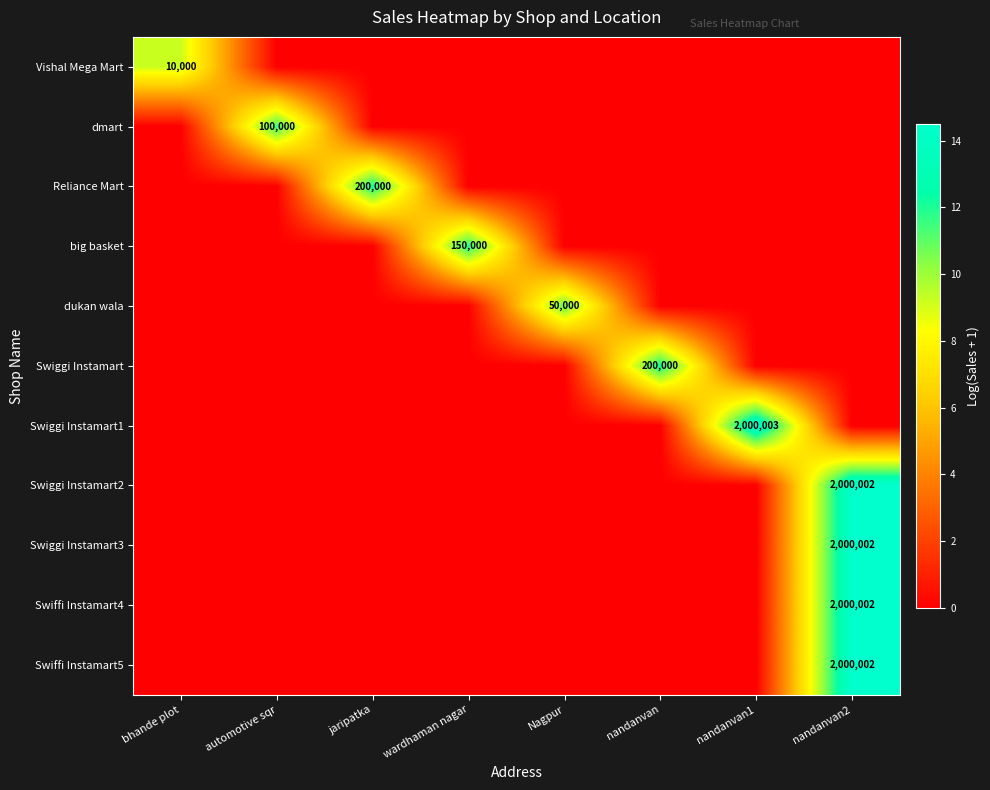

Count the number of data series in this chart.

11